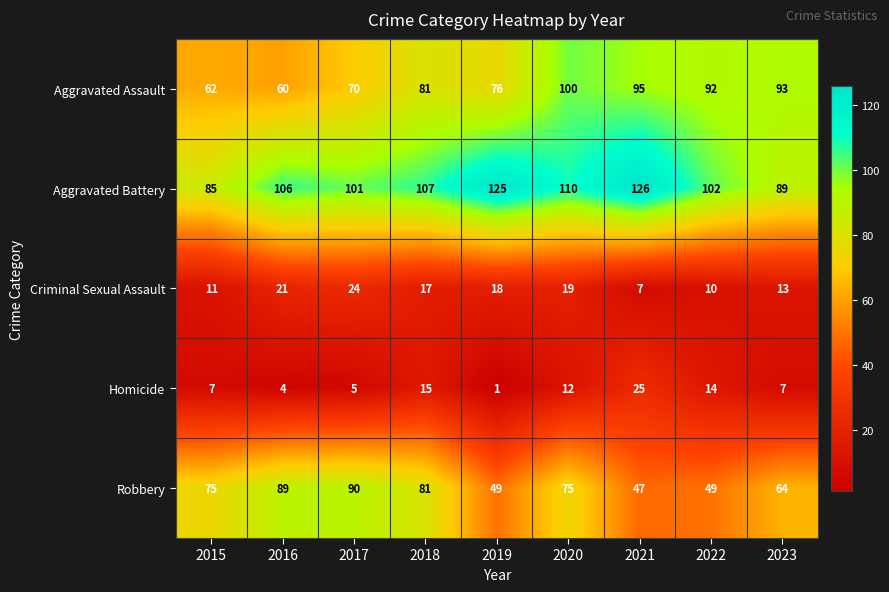

What is the sum of all Homicide values?

90